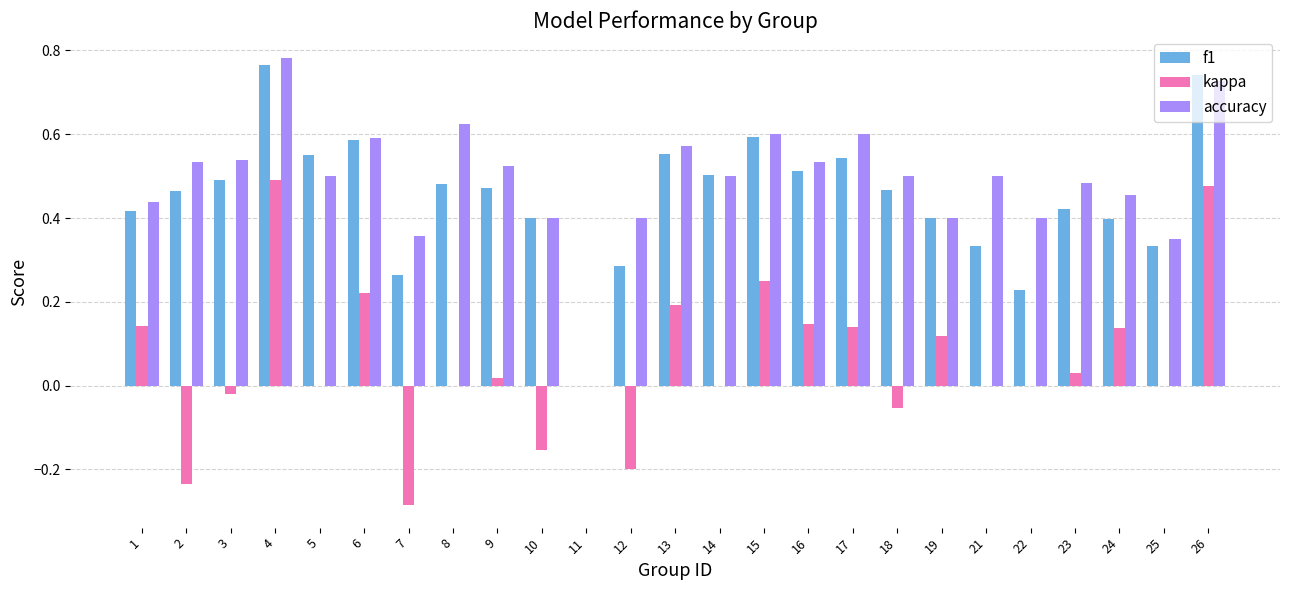

At which category is the sum across all series the highest?

4